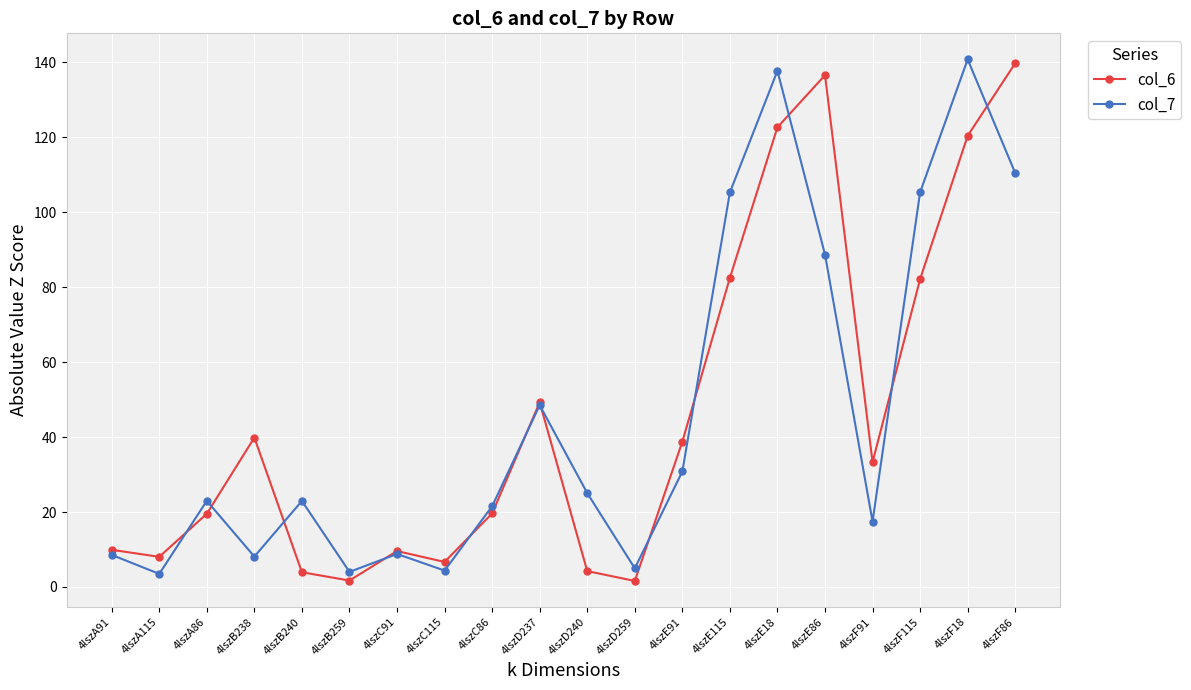

What is the spread (max minus min) of values at 4lszC115?

2.3